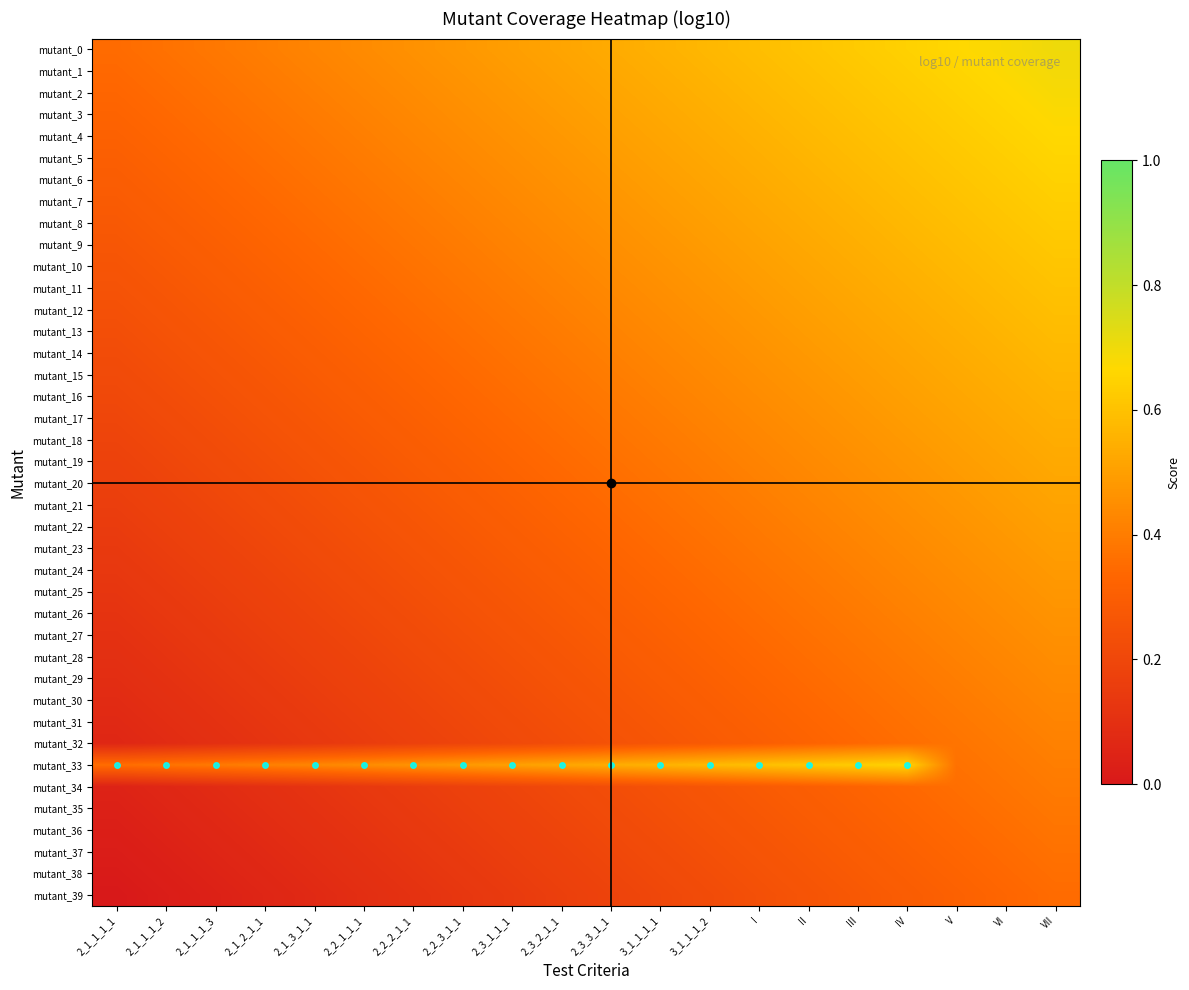

Count the number of data series in this chart.

40